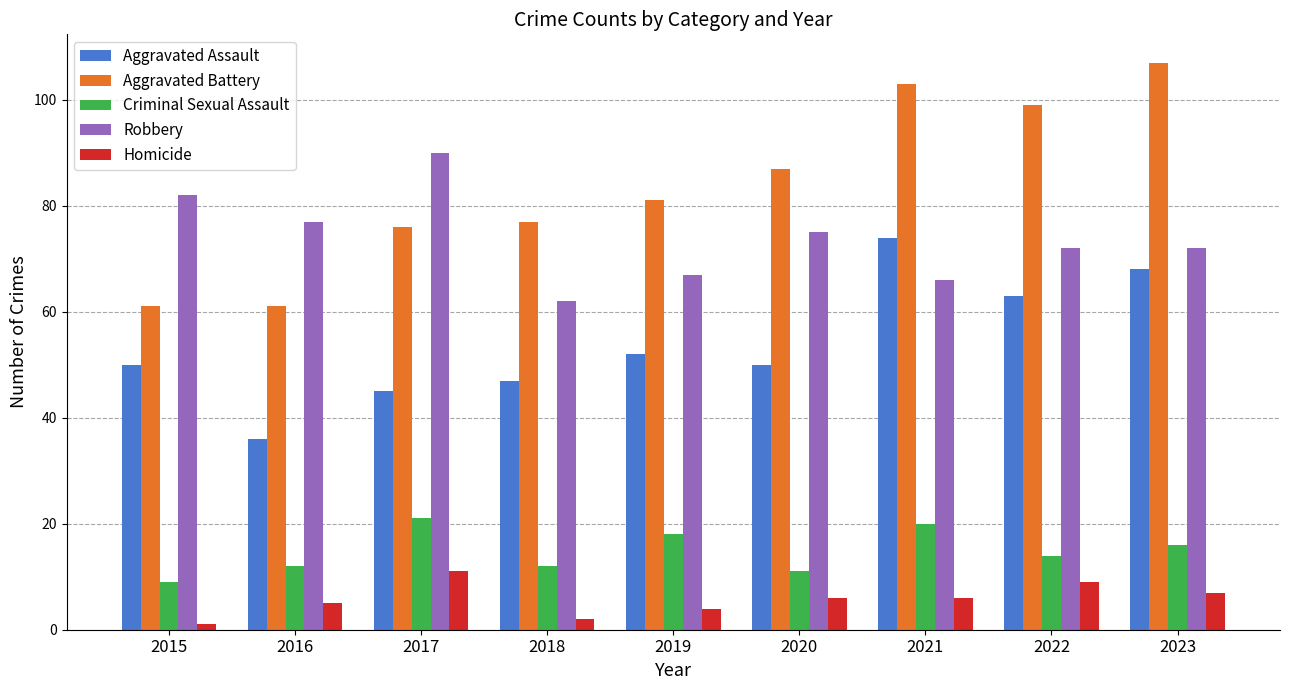

What is the difference between the second highest and second lowest values in the Aggravated Assault series?

23